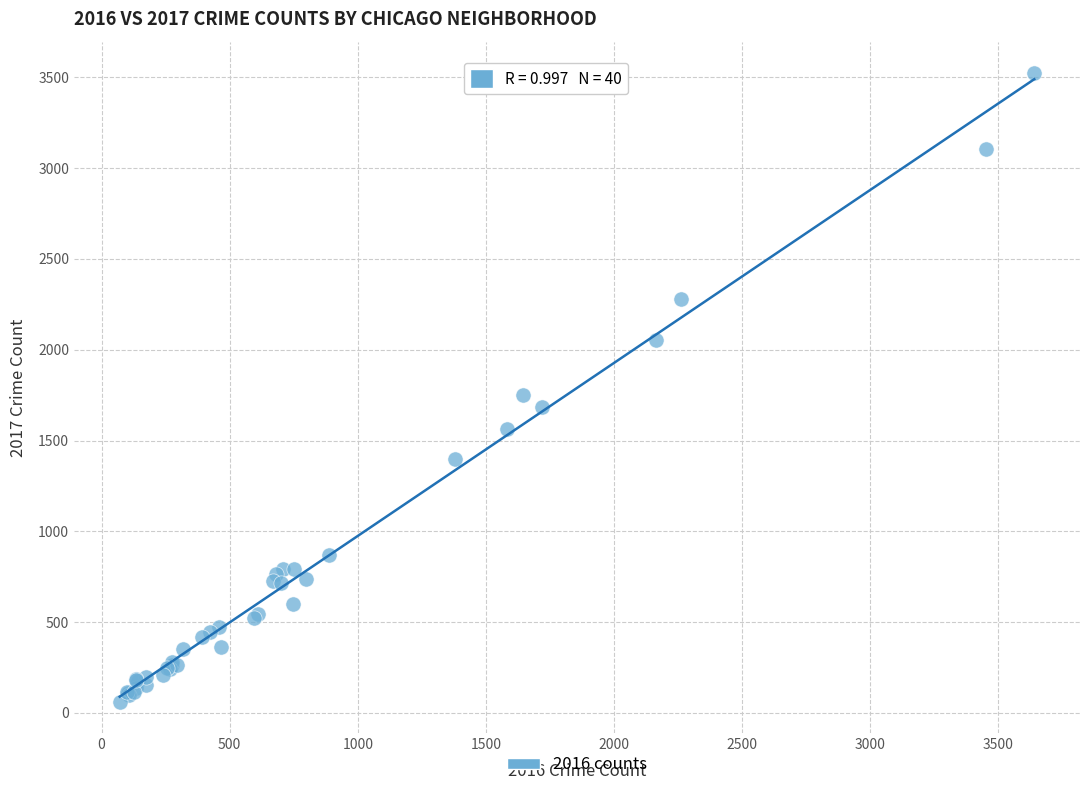

What Y value in the scatter plot is closest to 1793?

1751